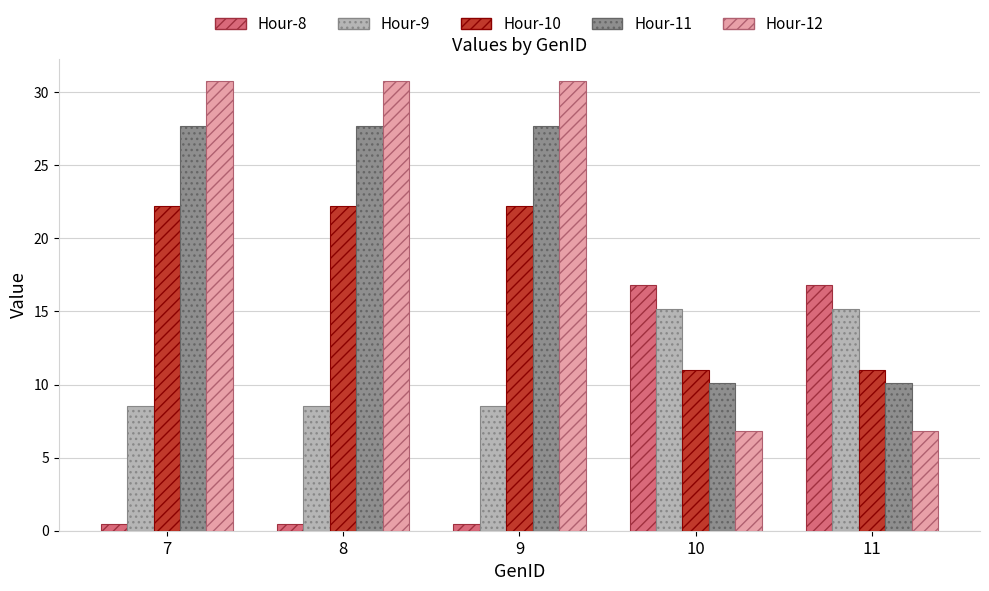

What is the value of the Hour-12 bar at the 3rd from the left?

30.7